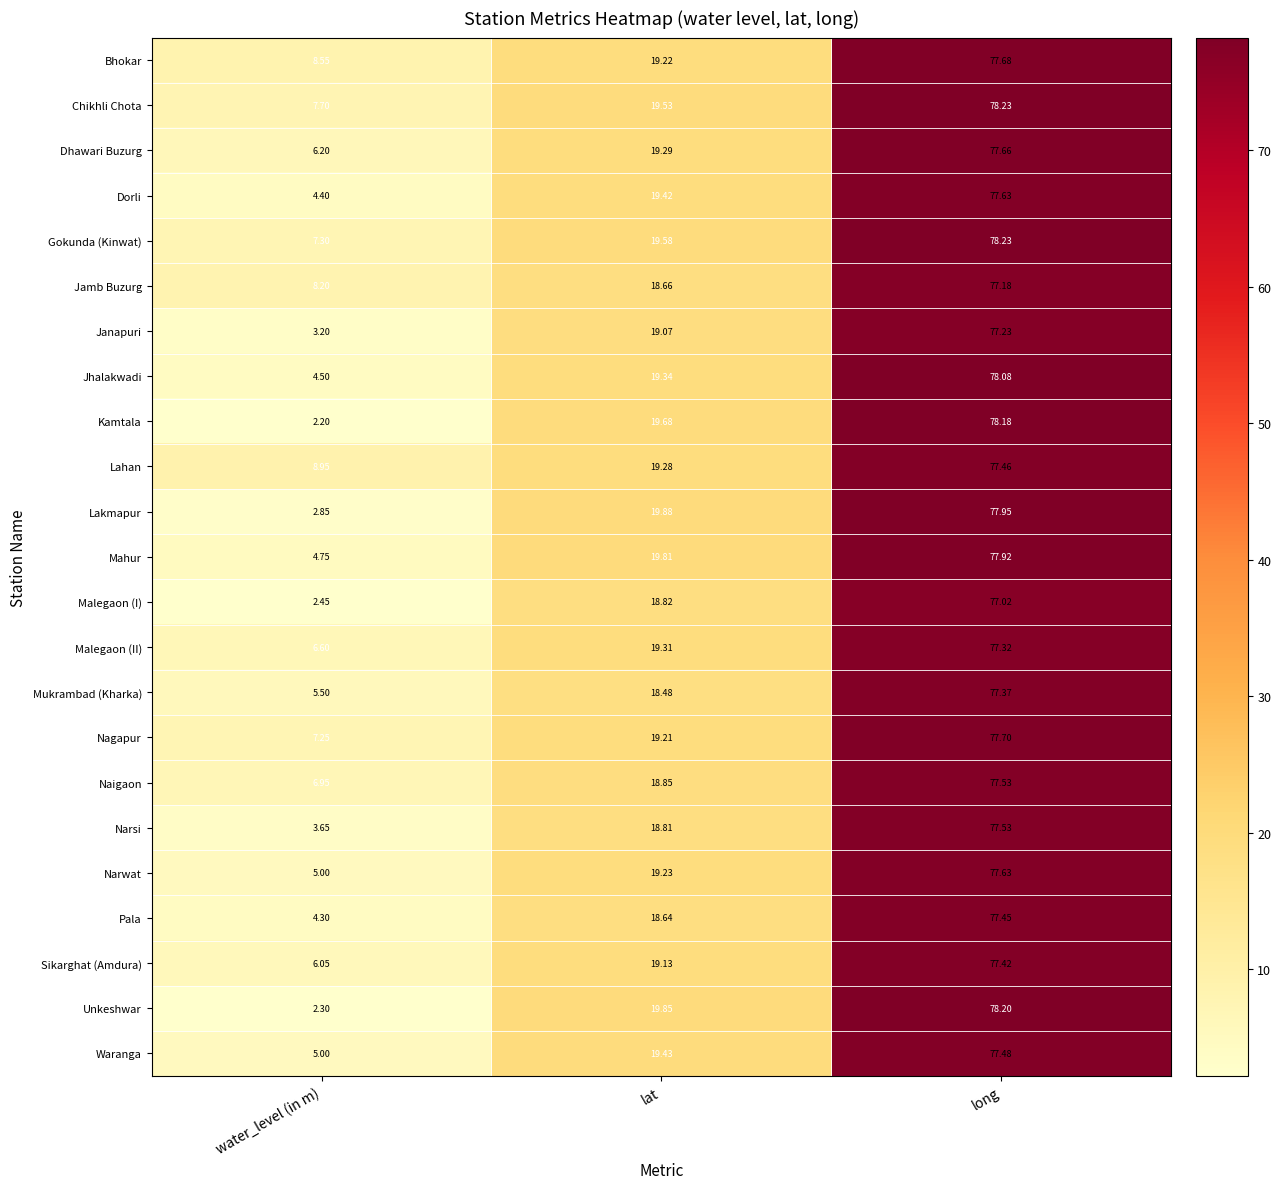

Rank the categories by Lakmapur value from highest to lowest.

long, lat, water_level (in m)